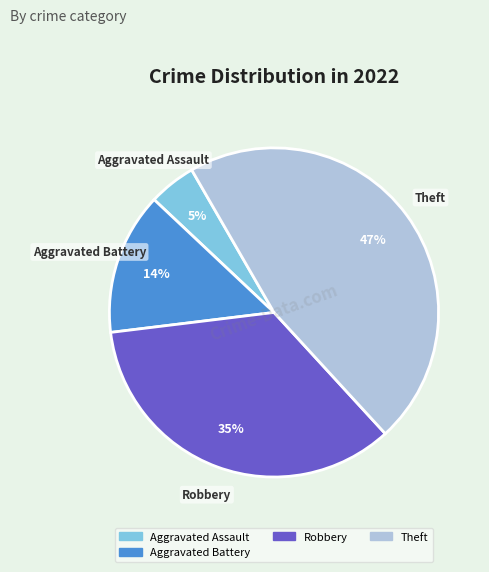

Does any single category account for the majority?

No